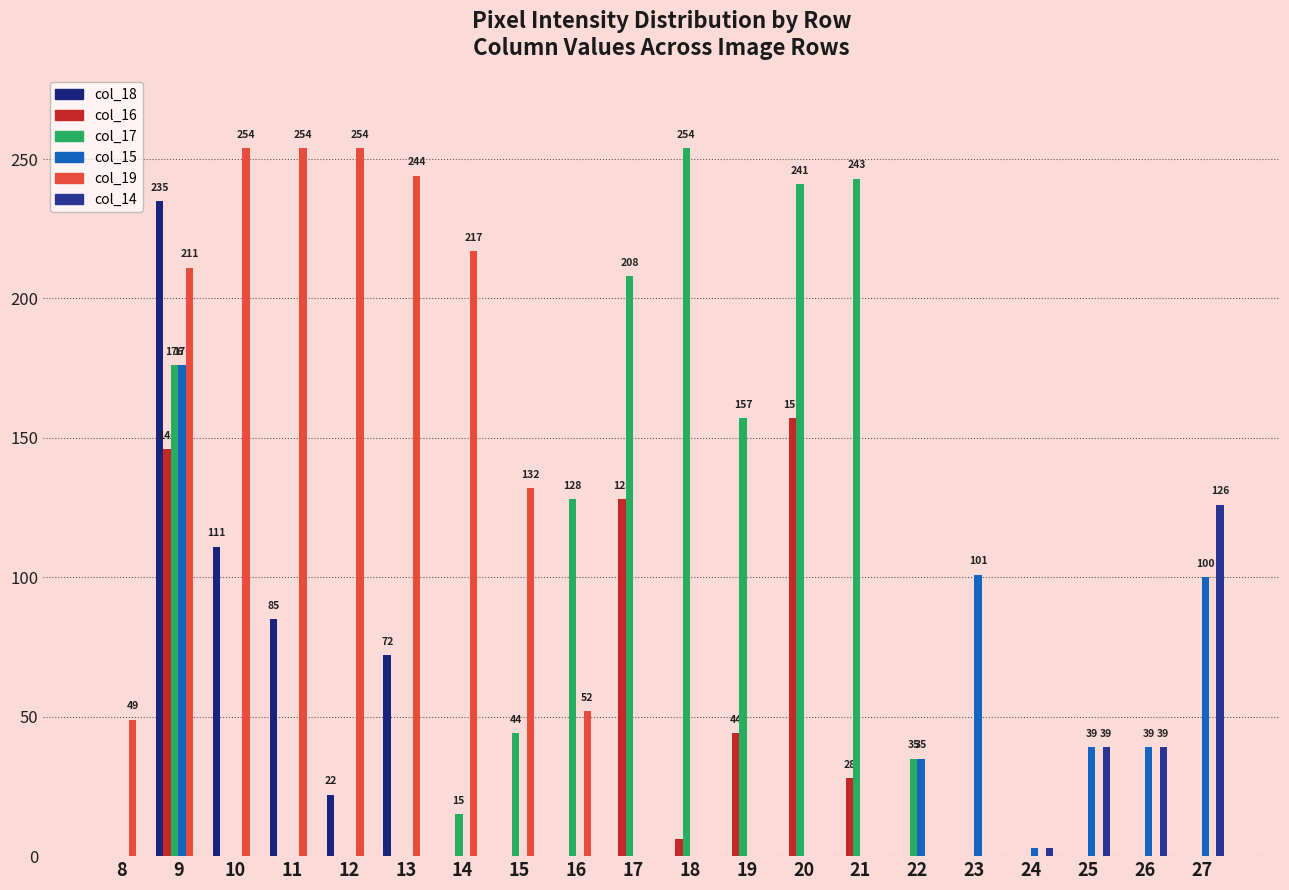

How many groups of bars are there?

20